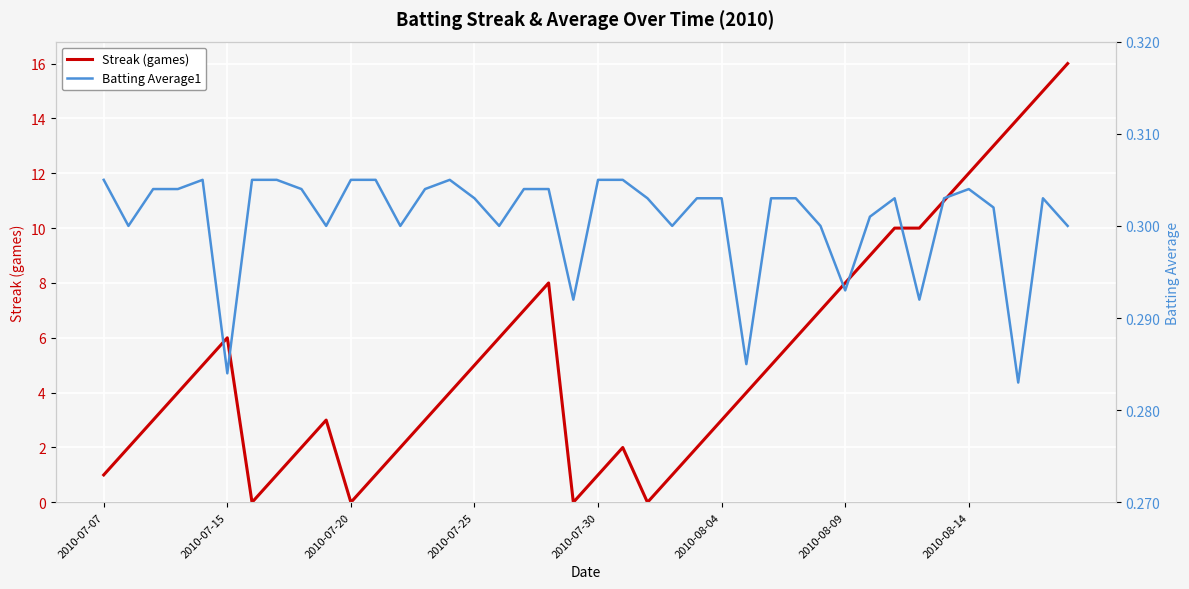

How many data points in Streak are above 4?

19